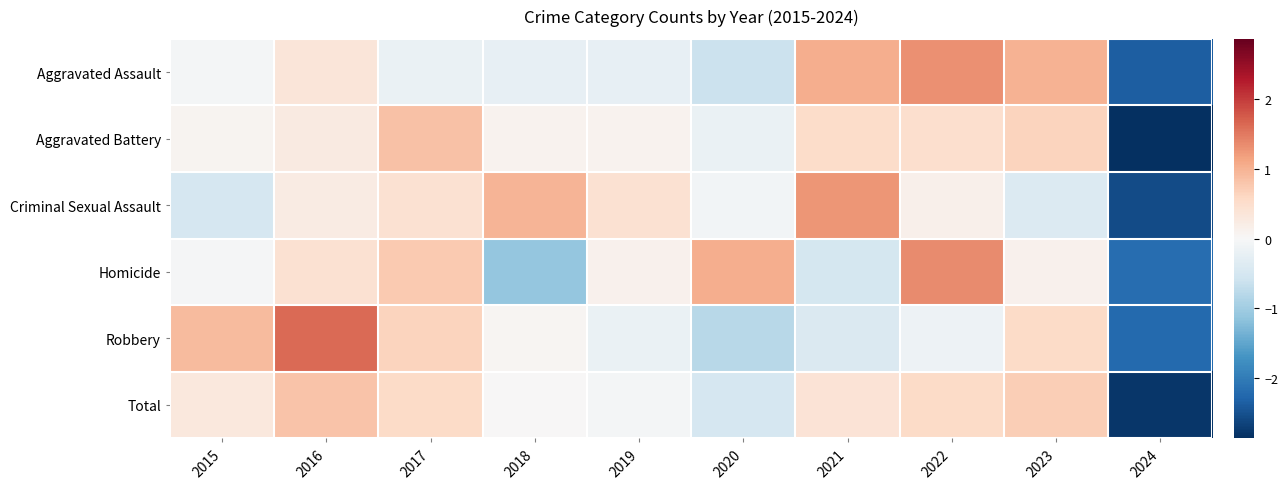

What is the total value across all series at 2016?

3.7